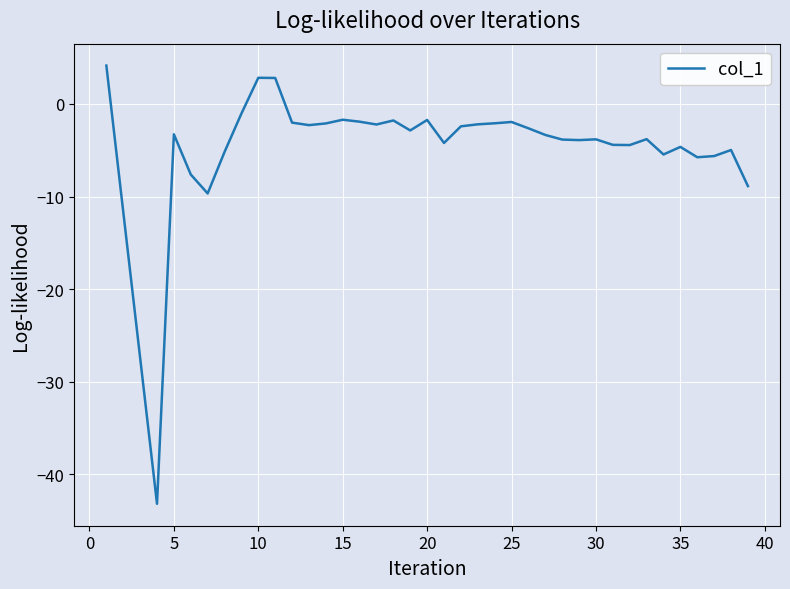

What is the greatest value displayed?

4.1